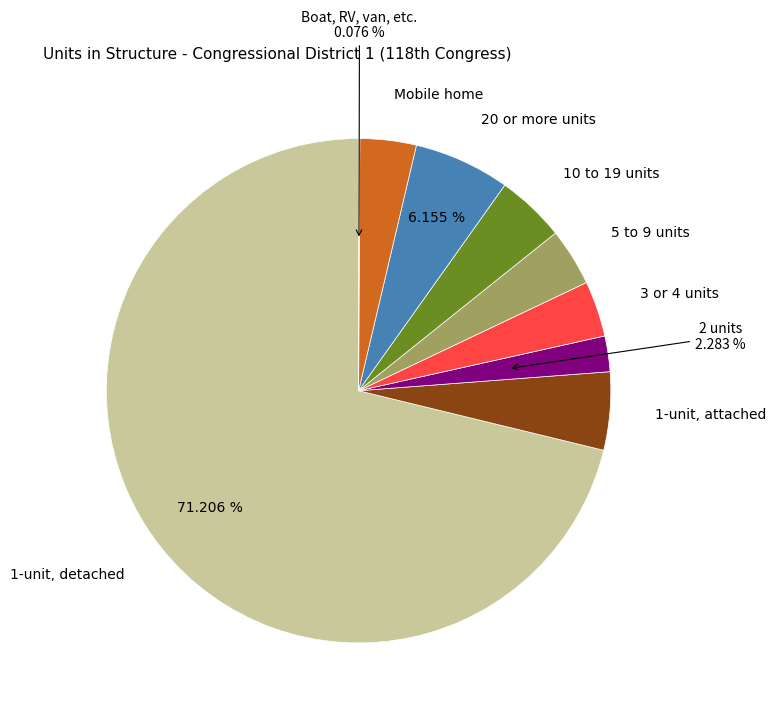

Which slice is the largest?

1-unit, detached